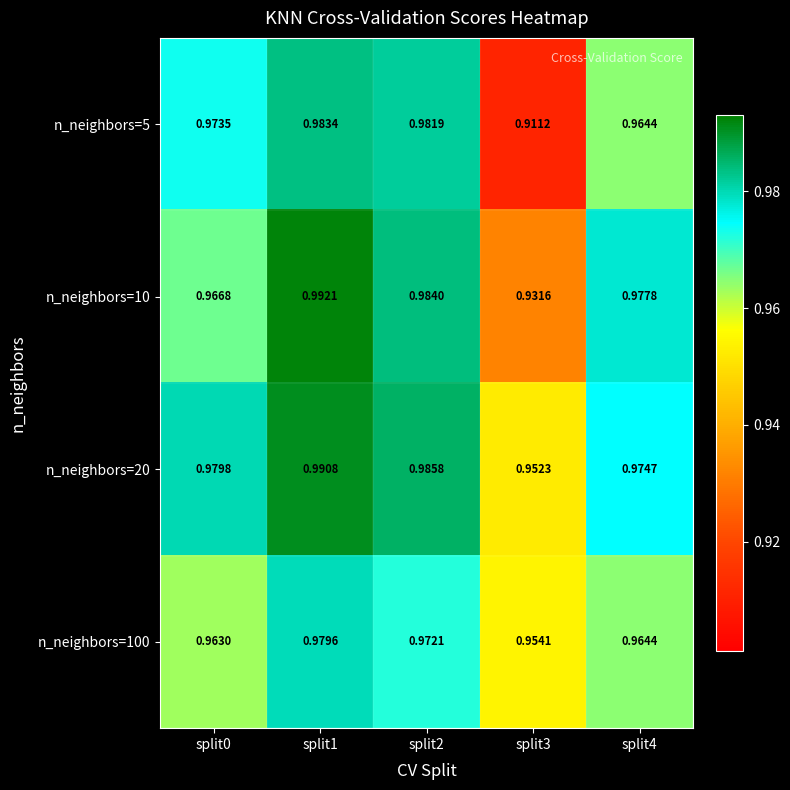

At which category is the sum across all series the highest?

split1